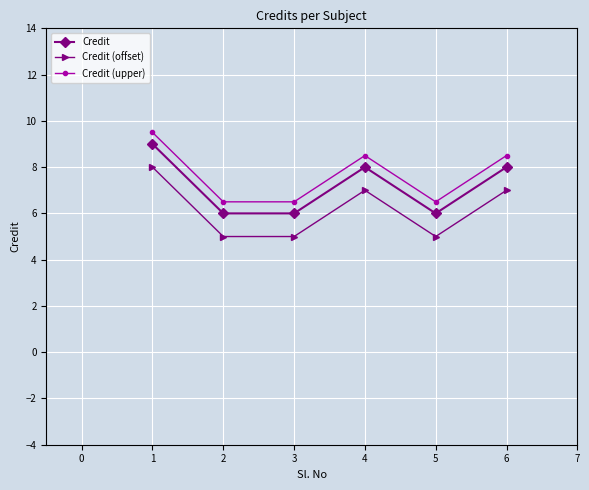

How many categories are shown in the chart?

6